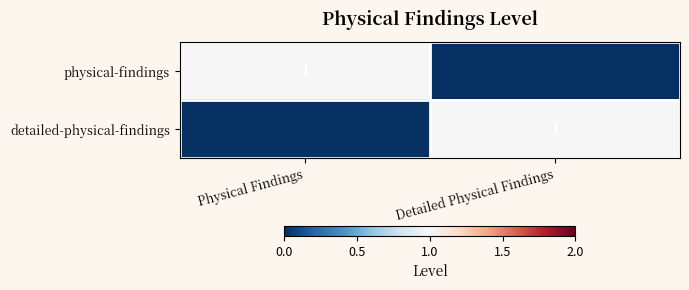

The physical-findings series shows 1 at Physical Findings. True or false?

True